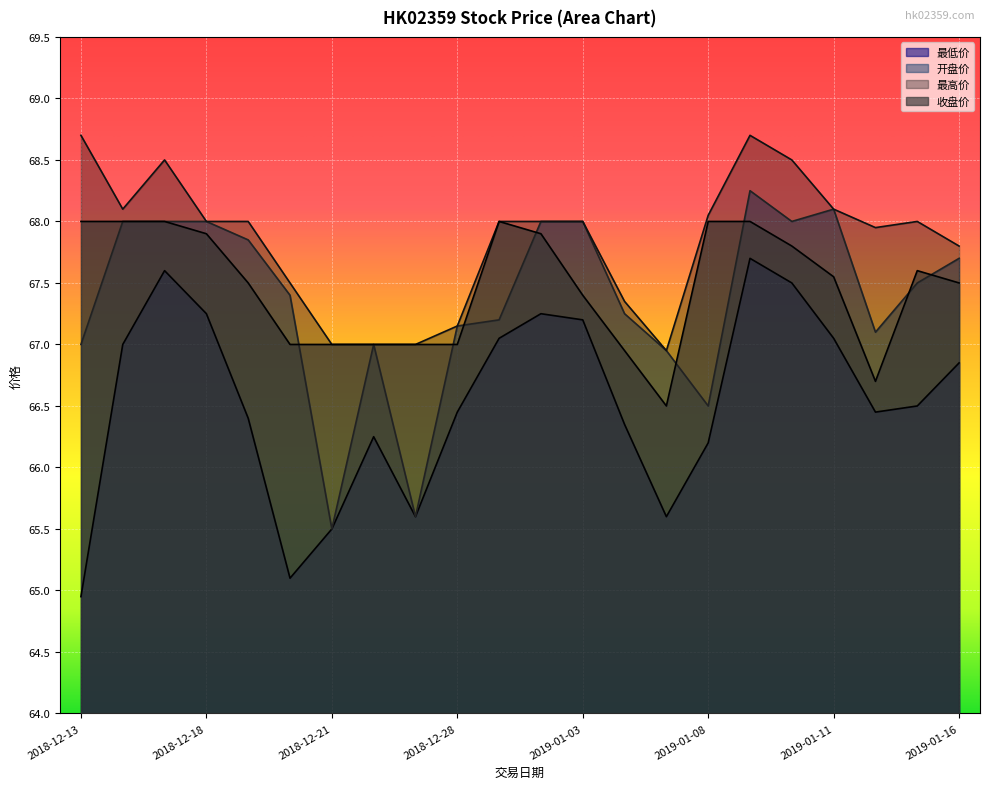

What is the sum of all 最高价 values?

1492.3